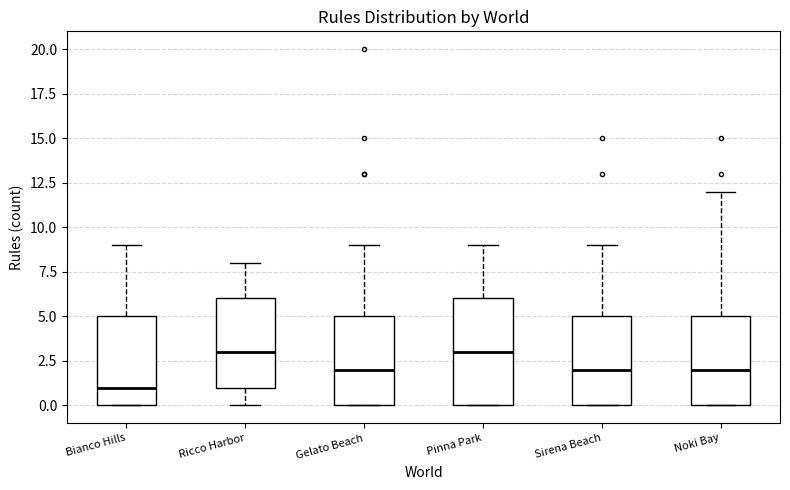

Reading left to right, transcribe this box plot: for each box, give where its median line is, the range the box spans, and where its two whiskers end, as read against the y-axis. The values are not printed on the chart, so give them approximately, as read against the axis.

Bianco Hills: median 1, box 0 to 5, whiskers 0 to 9
Ricco Harbor: median 3, box 1 to 6, whiskers 0 to 8
Gelato Beach: median 2, box 0 to 5, whiskers 0 to 9
Pinna Park: median 3, box 0 to 6, whiskers 0 to 9
Sirena Beach: median 2, box 0 to 5, whiskers 0 to 9
Noki Bay: median 2, box 0 to 5, whiskers 0 to 12